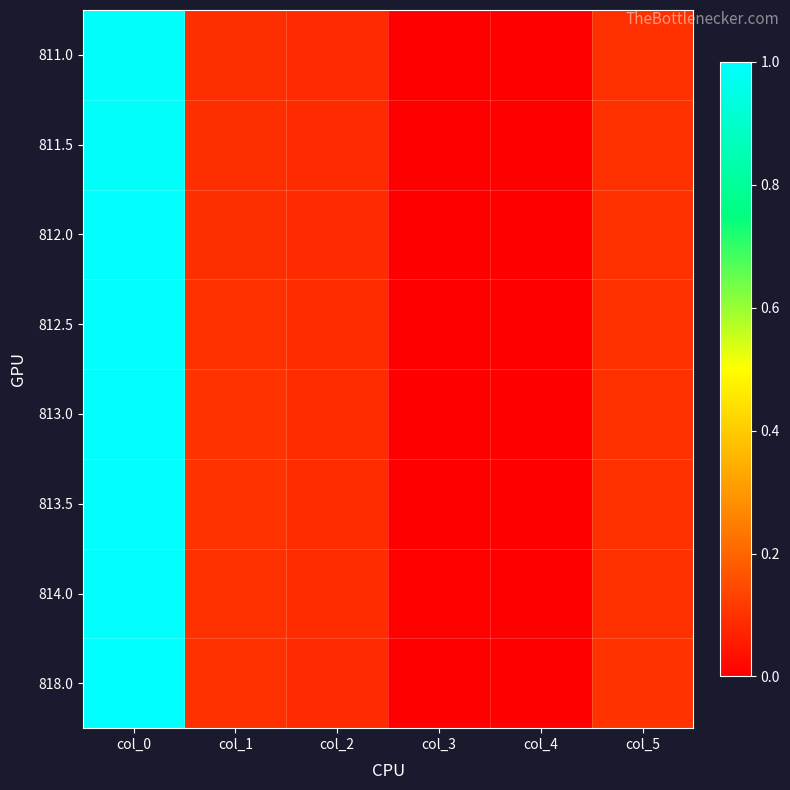

At which category is the sum across all series the highest?

col_0